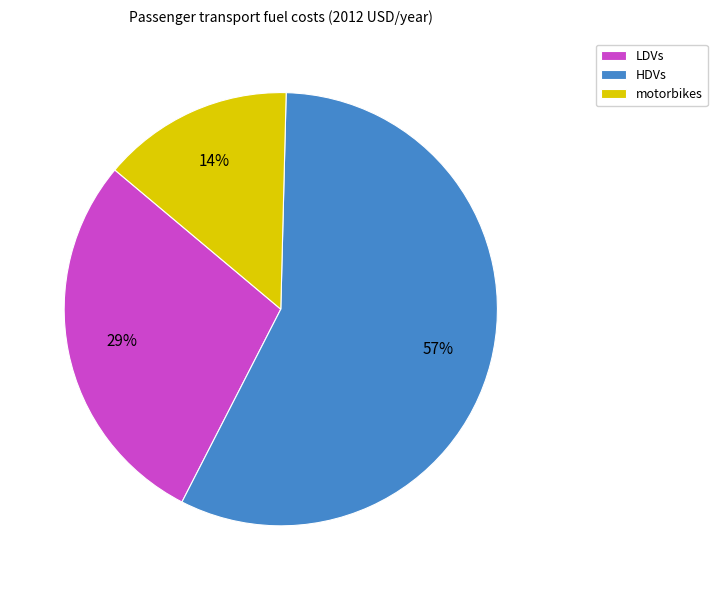

To the nearest percent, what is the combined percentage of LDVs and motorbikes?

43%